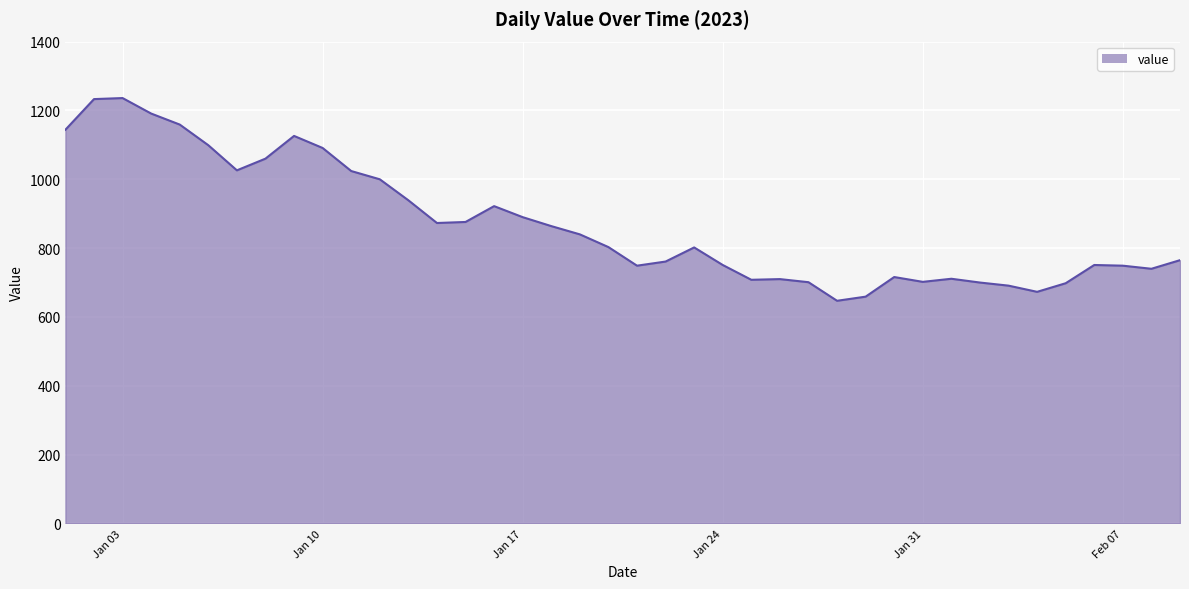

What is the difference between the maximum and minimum values?

589